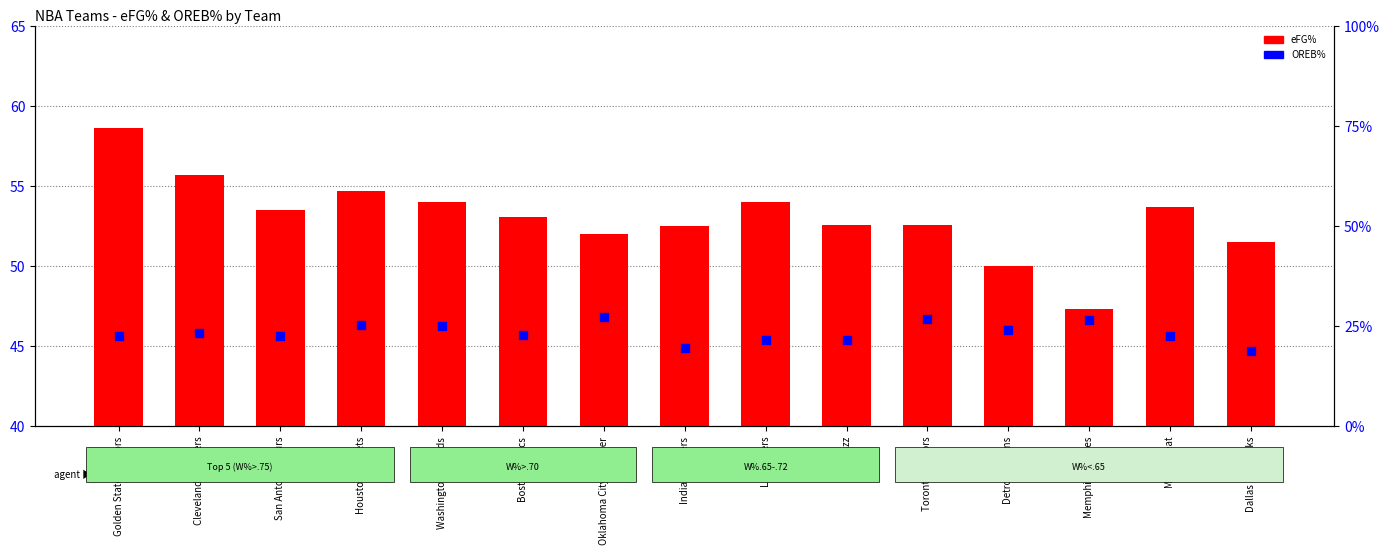

What are all the series names shown in the legend?

eFG%, OREB%